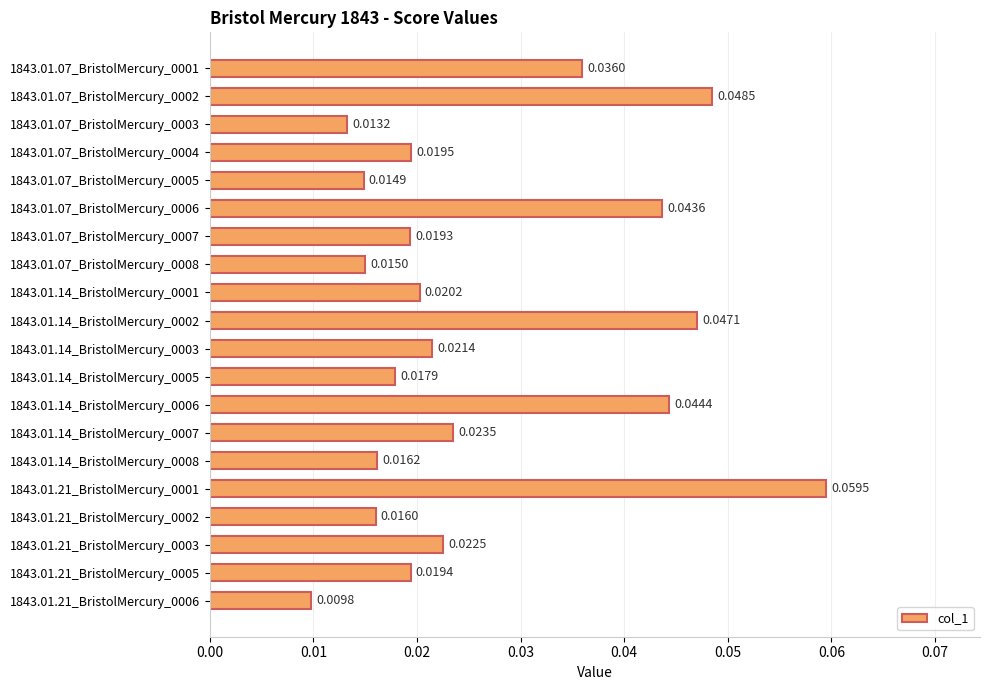

How many bars are there in total?

20